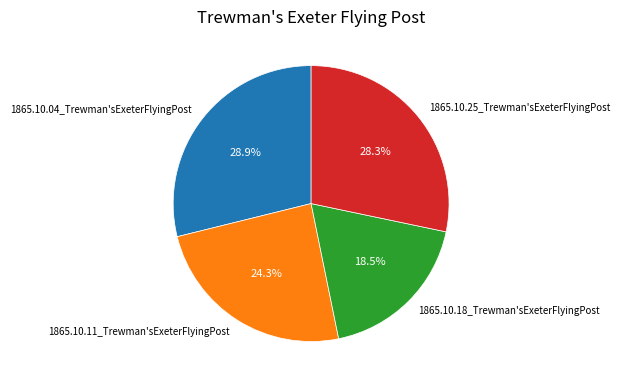

To the nearest percent, what is the difference between the largest and smallest slice percentages?

10%